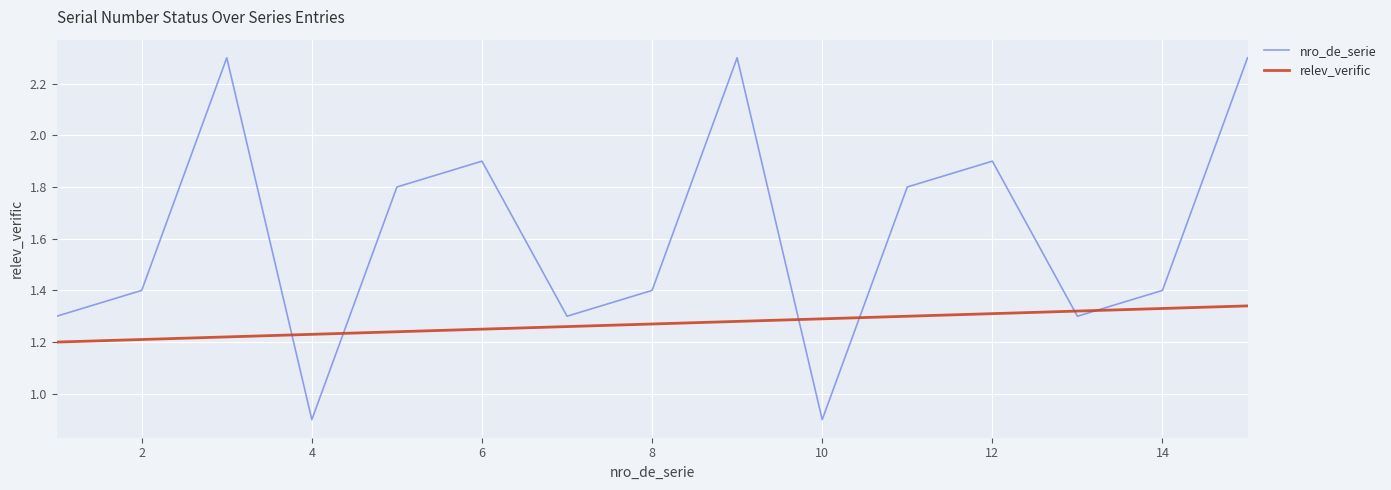

List the series in order of their peak value, highest first.

nro_de_serie, relev_verific